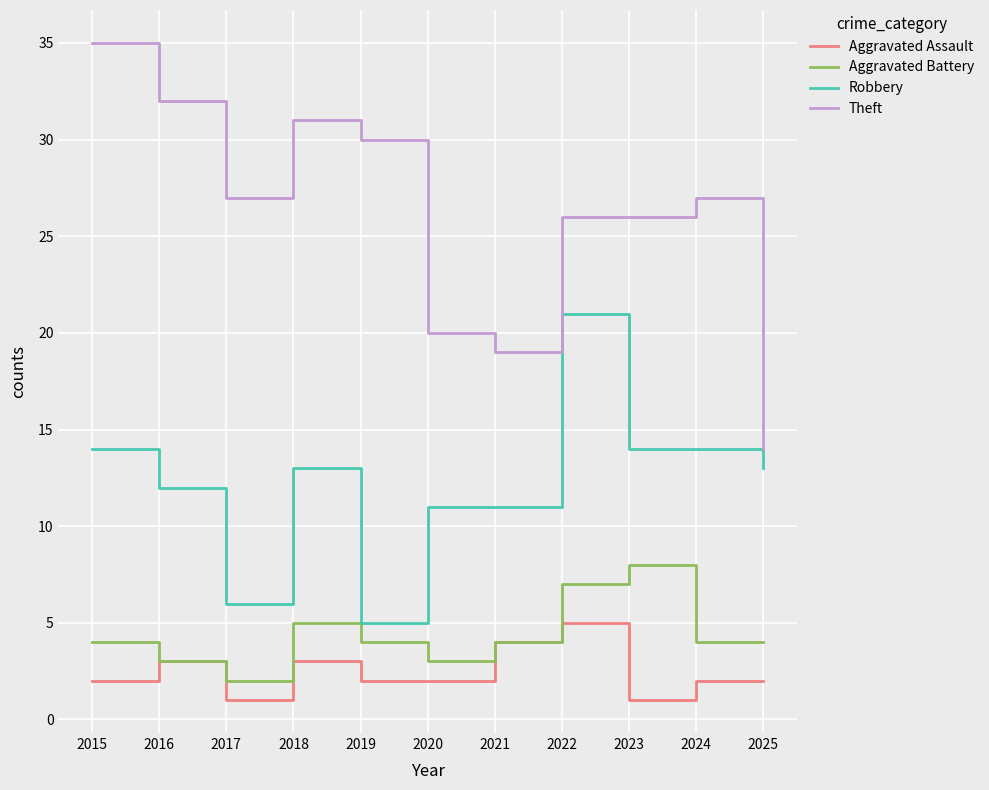

Is this an area chart (filled region under the line)?

No